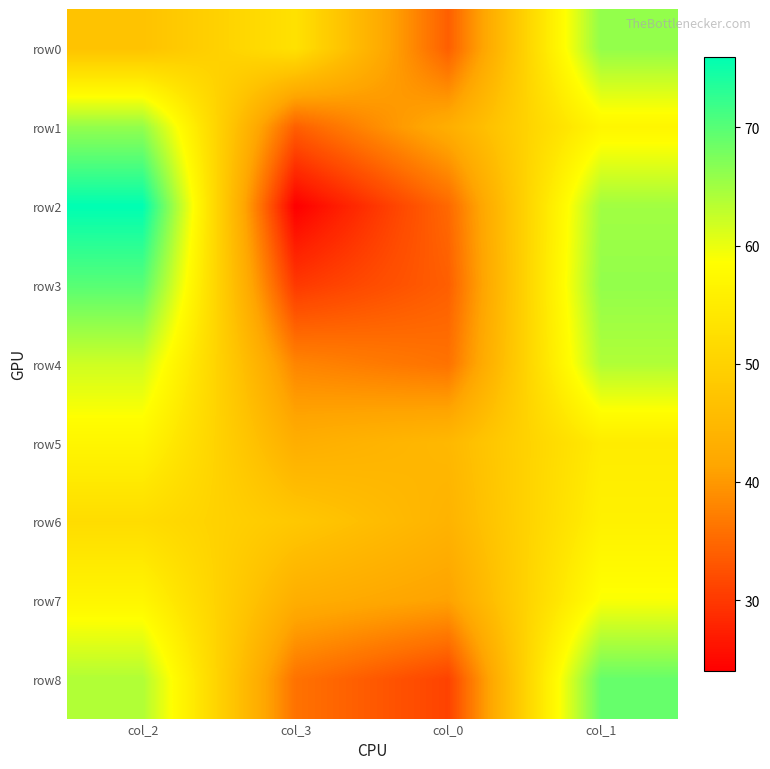

Rank the series at col_3 from lowest to highest value.

row2, row3, row1, row8, row4, row5, row7, row6, row0